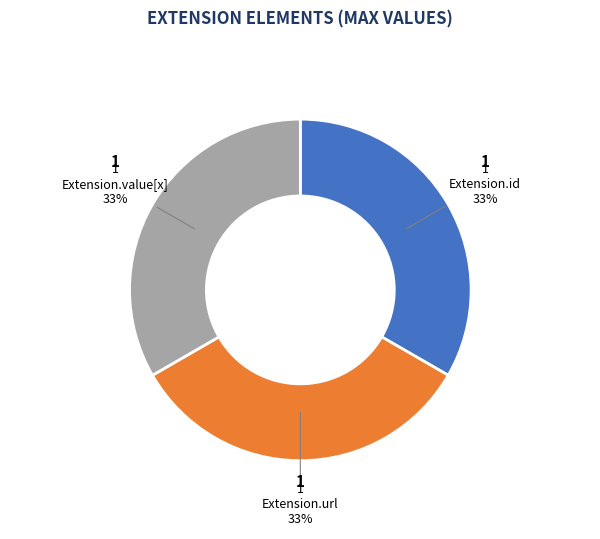

What percentage is the Extension.value[x] slice, to the nearest percent?

33%